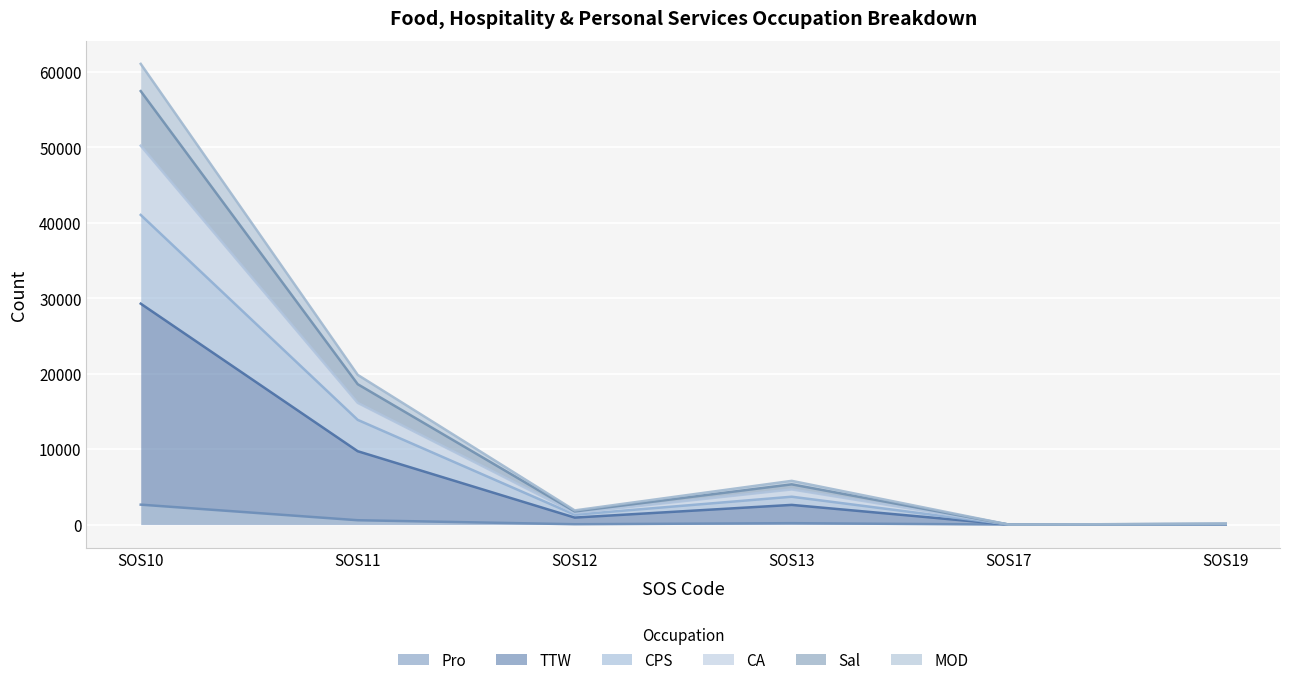

The value of Sal at SOS17 is 5. True or false?

False